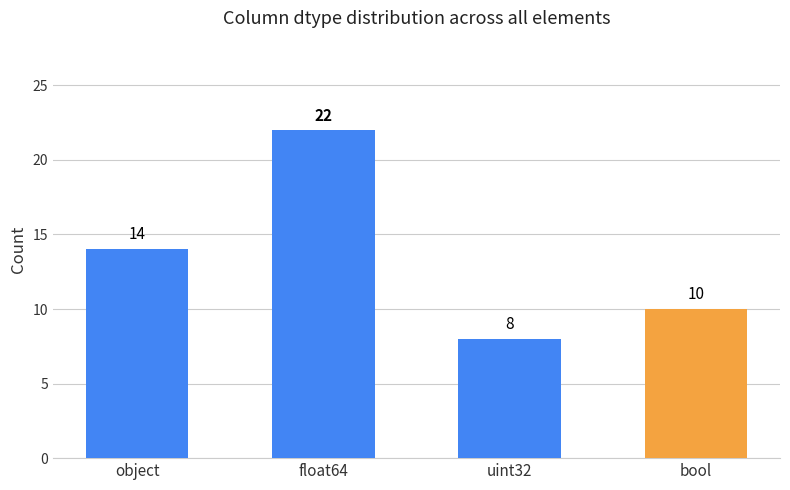

List the labels in order of value, largest first.

float64, object, bool, uint32